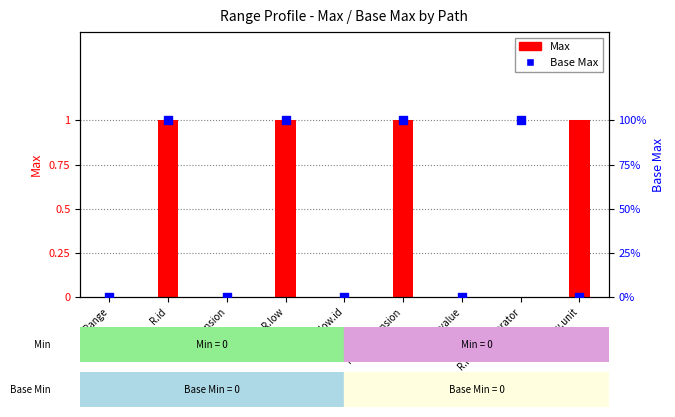

Which series contains the highest Y value?

Max